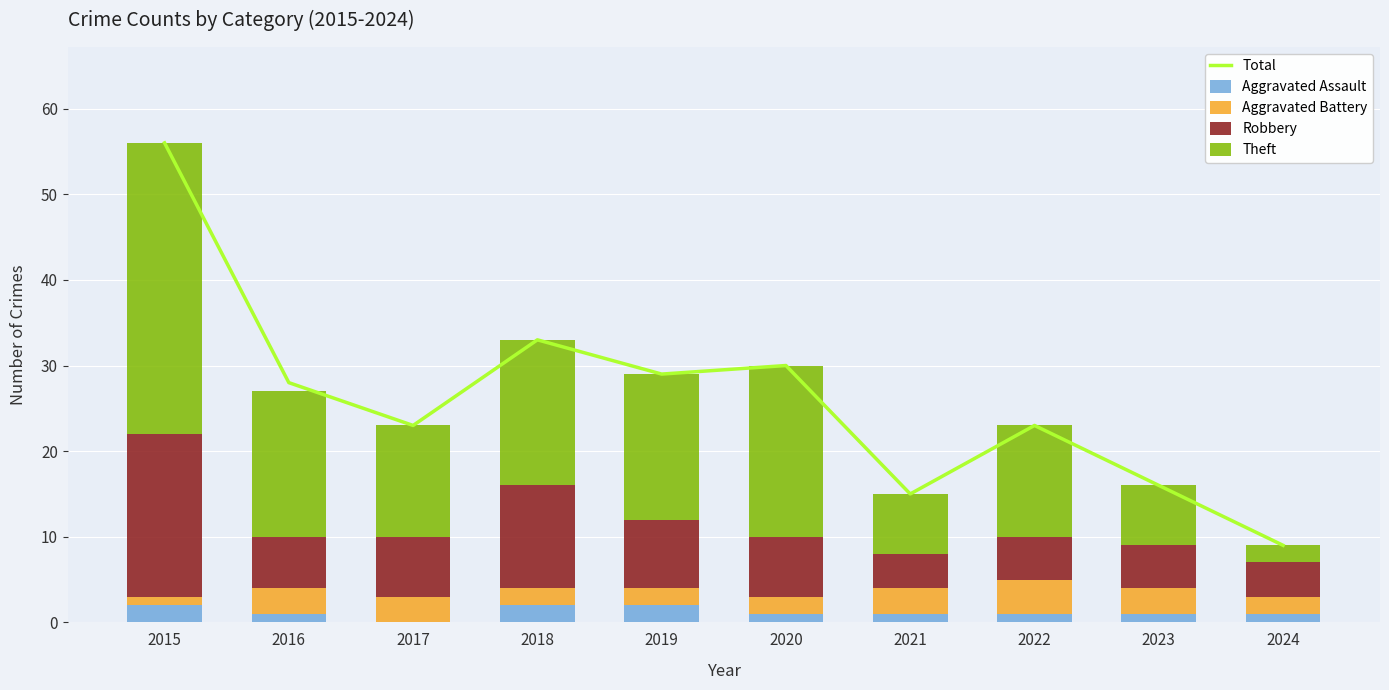

Is it true that Robbery equals 3 at 2023?

False